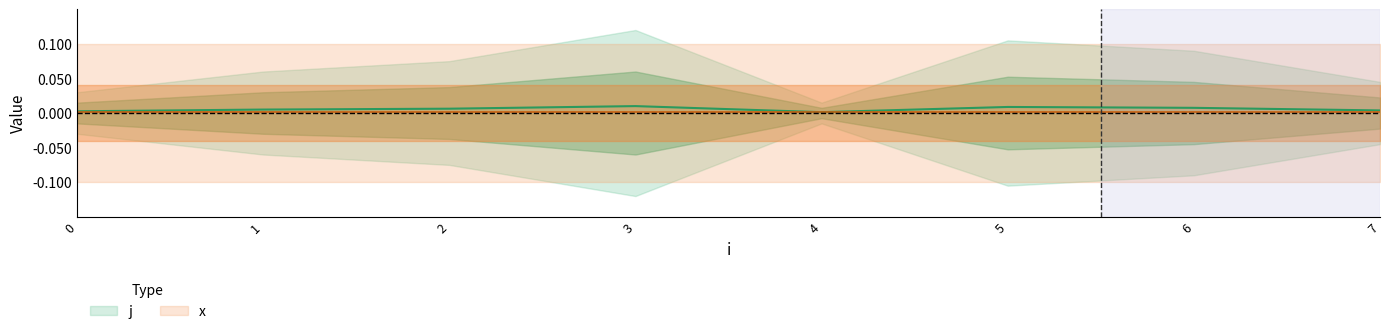

List the labels in order of value, largest first.

3, 5, 6, 2, 1, 7, 0, 4